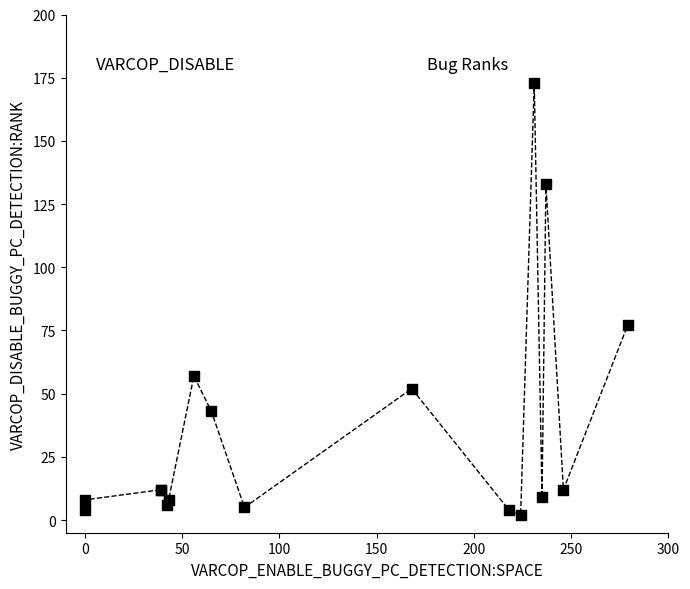

What Y value in the scatter plot is closest to 87?

77